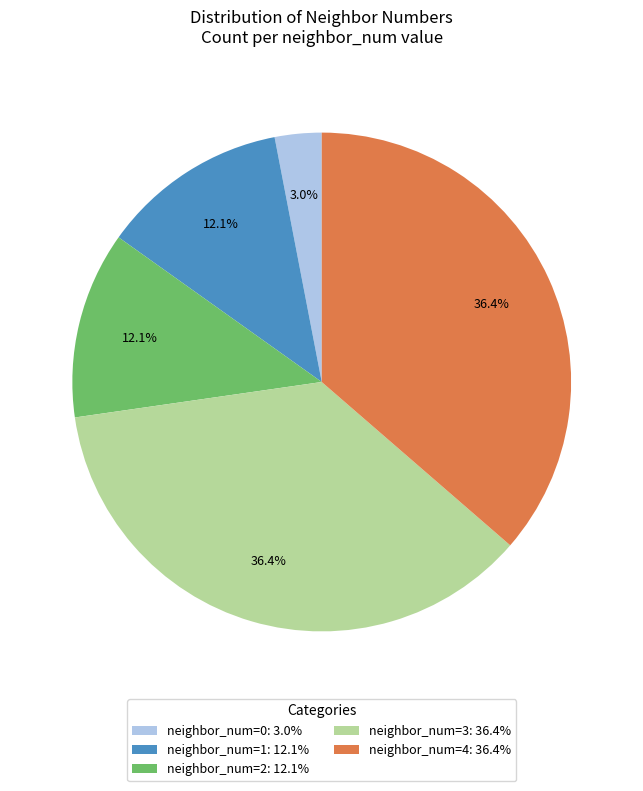

Between neighbor_num=0: 3.0% and neighbor_num=2: 12.1%, which is larger?

neighbor_num=2: 12.1%